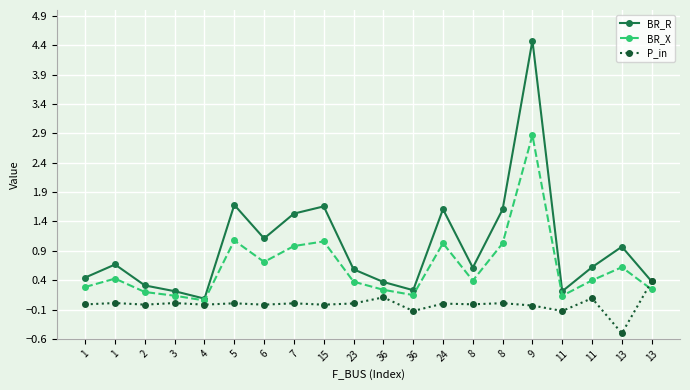

What are all the series names shown in the legend?

BR_R, BR_X, P_in